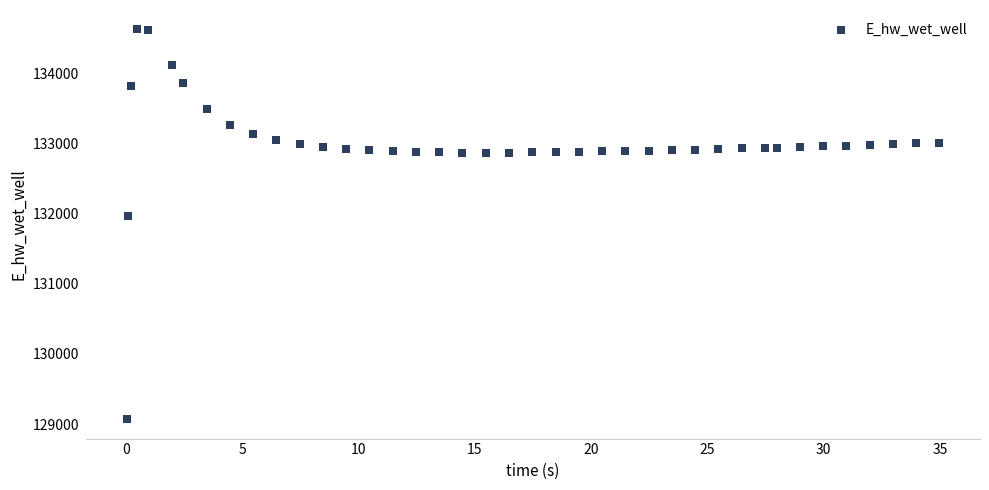

What Y value in the scatter plot is closest to 131849?

131970.0